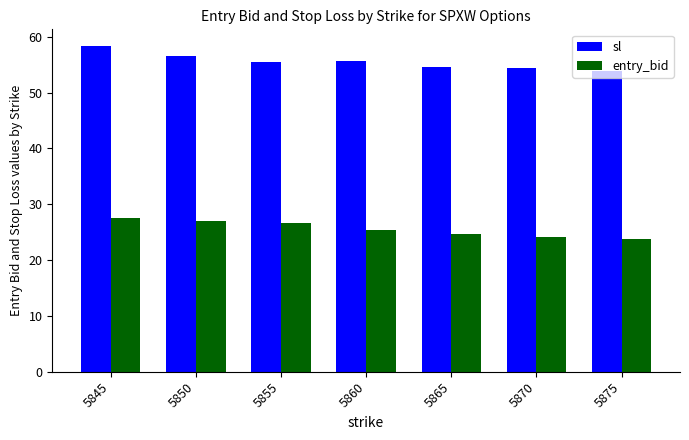

The value of sl at 5865 is 16.0. True or false?

False